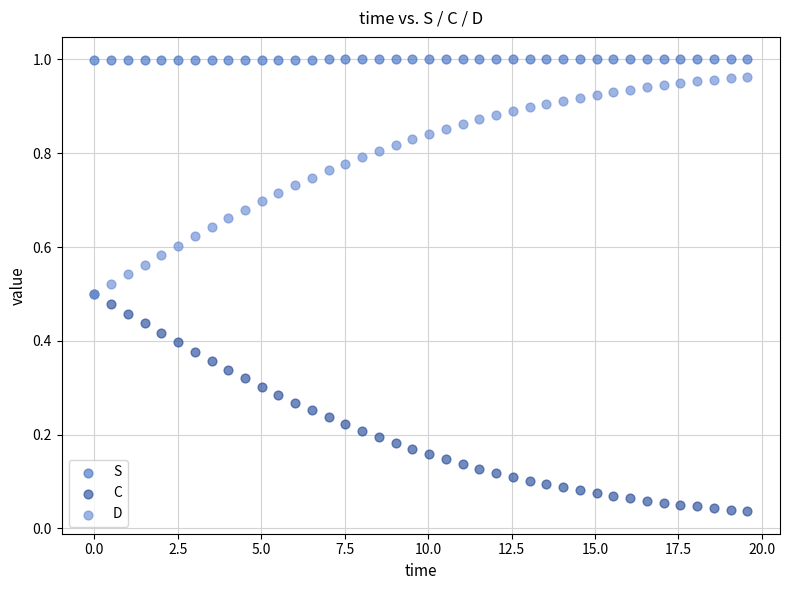

Which series contains the highest Y value?

S